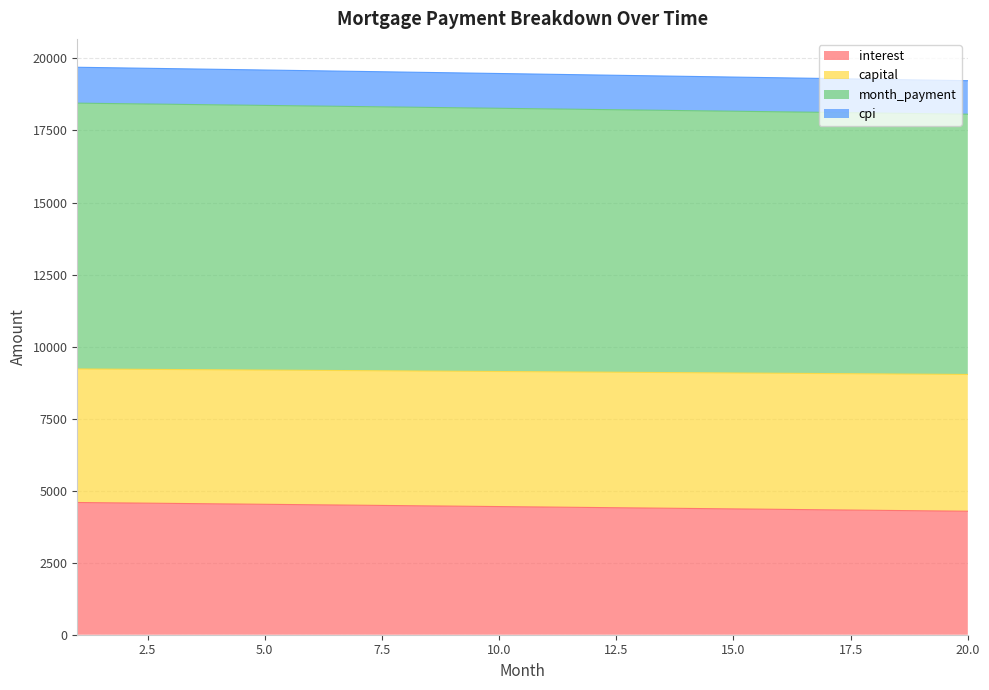

The value of cpi at 17 is 24999.7. True or false?

False